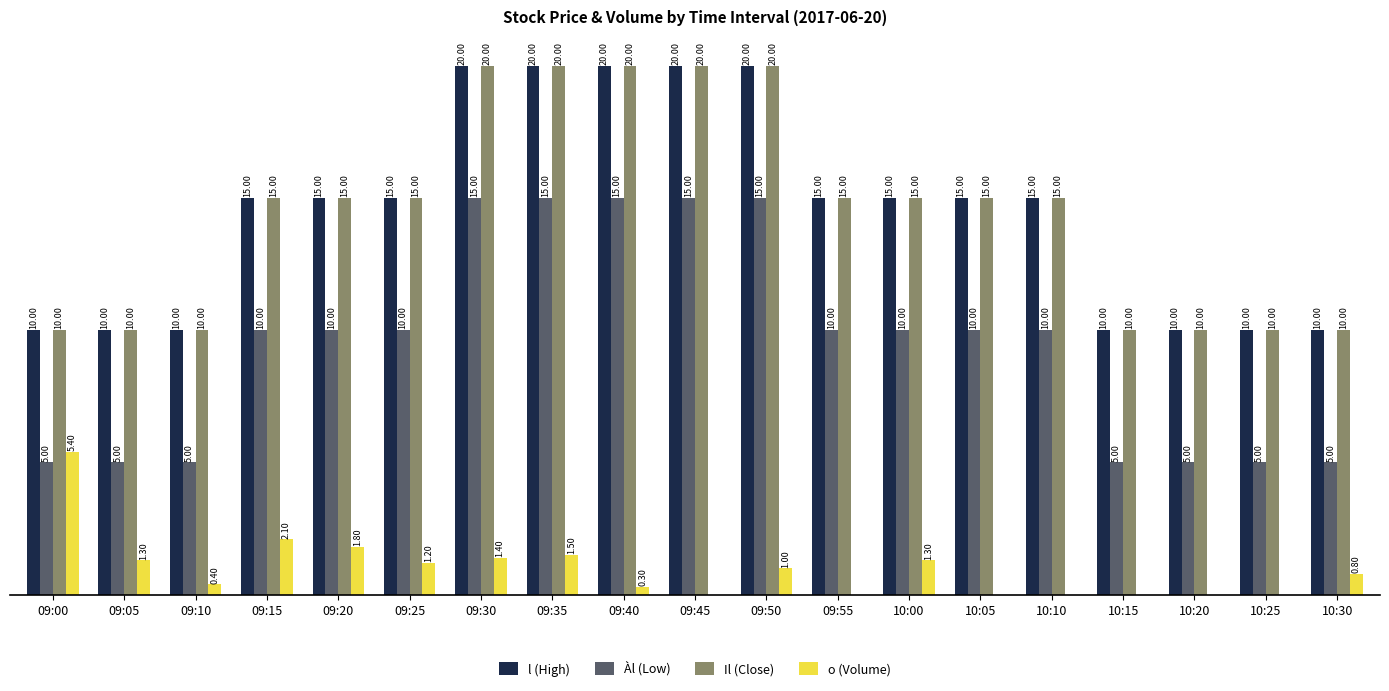

Which series changed the most between 10:00 and 10:05?

o (Volume)